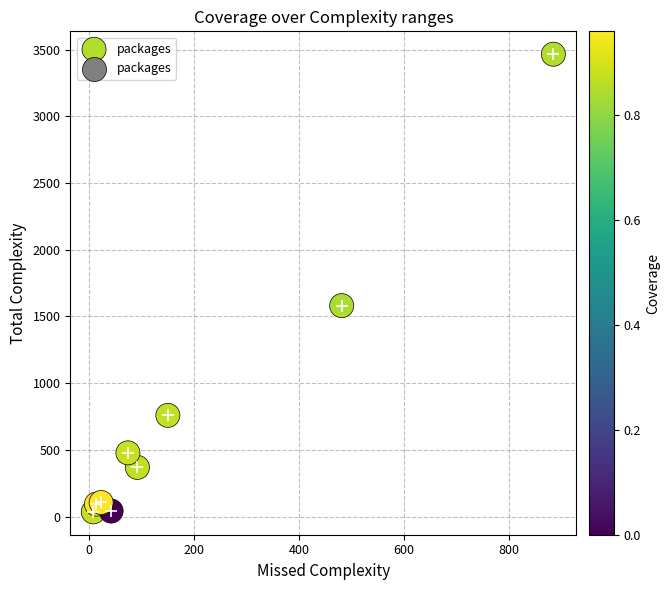

What Y value in the scatter plot is closest to 1750?

1581